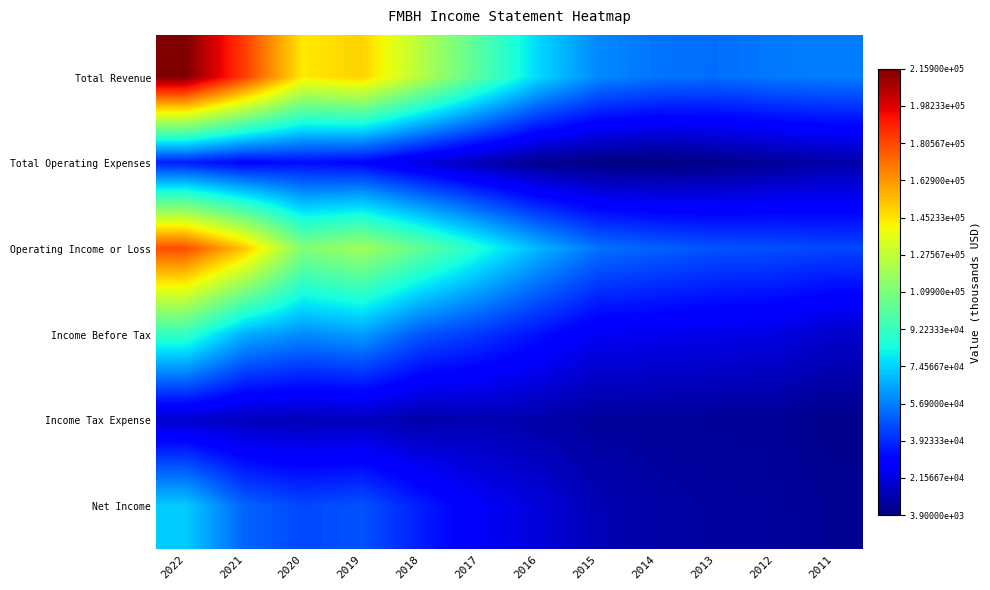

Reading left to right, transcribe all the data shown in this chart.

Total Revenue: 2022=215900	2021=183000	2020=144100	2019=149700	2018=124600	2017=99600	2016=75500	2015=59300	2014=54700	2013=53500	2012=55800	2011=56800
Total Operating Expenses: 2022=36400	2021=30400	2020=32800	2019=30500	2018=21500	2017=13900	2016=7100	2015=4800	2014=3900	2013=5700	2012=8800	2011=11600
Operating Income or Loss: 2022=179500	2021=152600	2020=111300	2019=119200	2018=103100	2017=85600	2016=68400	2015=54400	2014=50900	2013=47700	2012=47000	2011=45200
Income Before Tax: 2022=91300	2021=66800	2020=59700	2019=63300	2018=48500	2017=41700	2016=33800	2015=25700	2014=24700	2013=23600	2012=22400	2011=17900
Income Tax Expense: 2022=18300	2021=15300	2020=14500	2019=15300	2018=11900	2017=13600	2016=11900	2015=9200	2014=9300	2013=8800	2012=8400	2011=6500
Net Income: 2022=73000	2021=51500	2020=45300	2019=47900	2018=36600	2017=26700	2016=21000	2015=14300	2014=11300	2013=10300	2012=9800	2011=7800